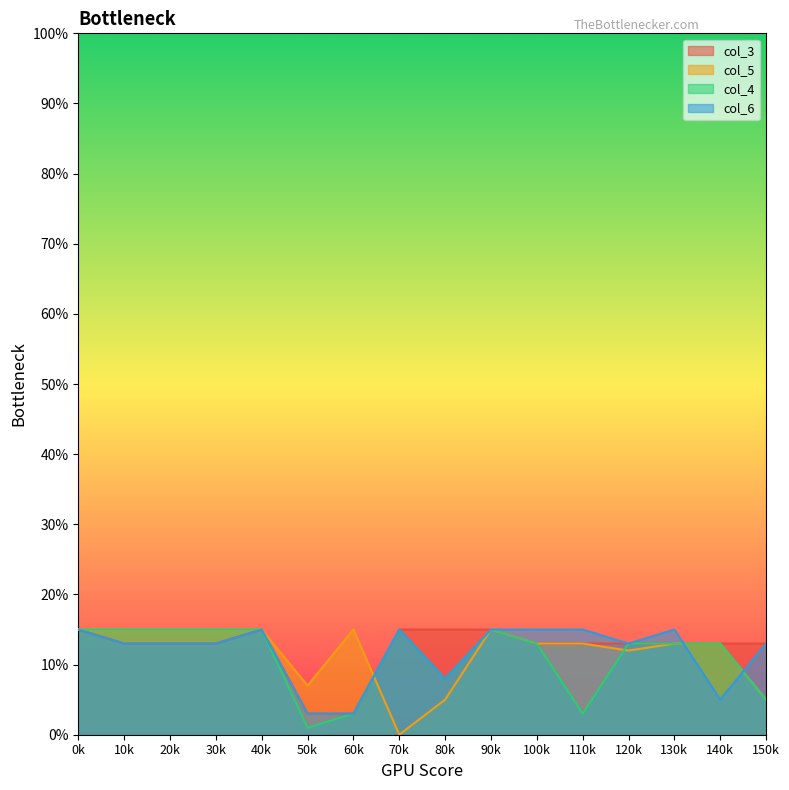

What are all the series names shown in the legend?

col_3, col_5, col_4, col_6